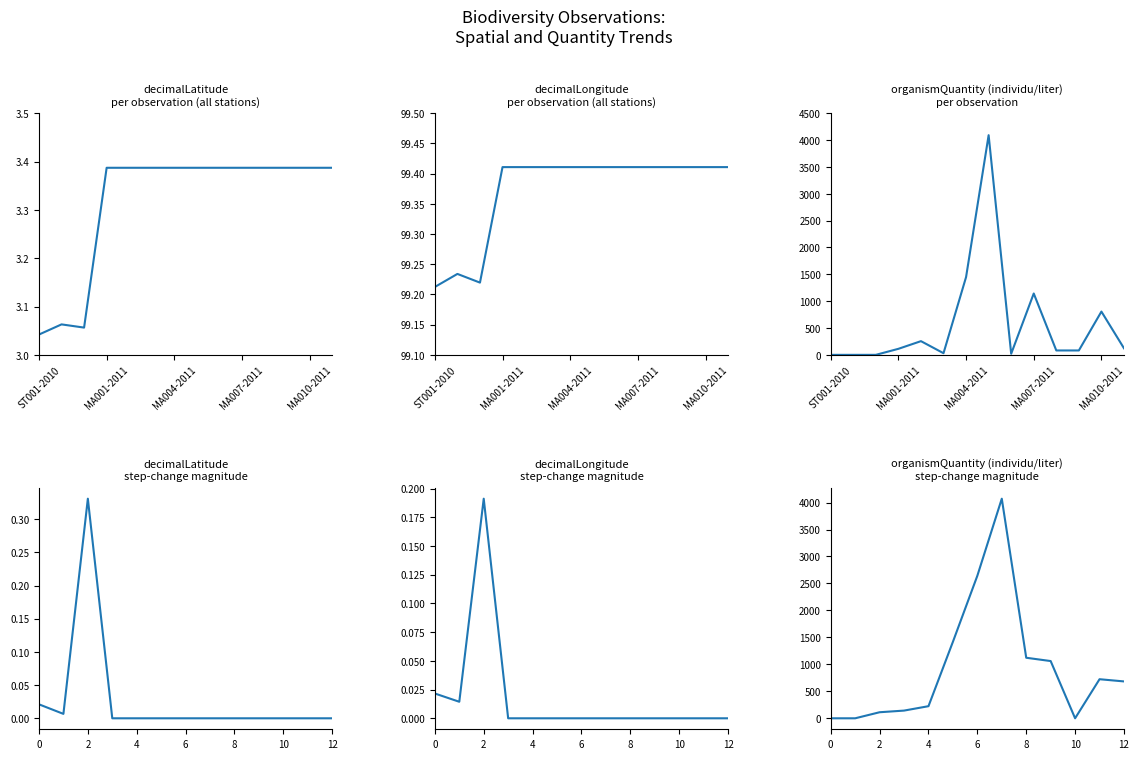

What position from the right is MA008-2011?

4